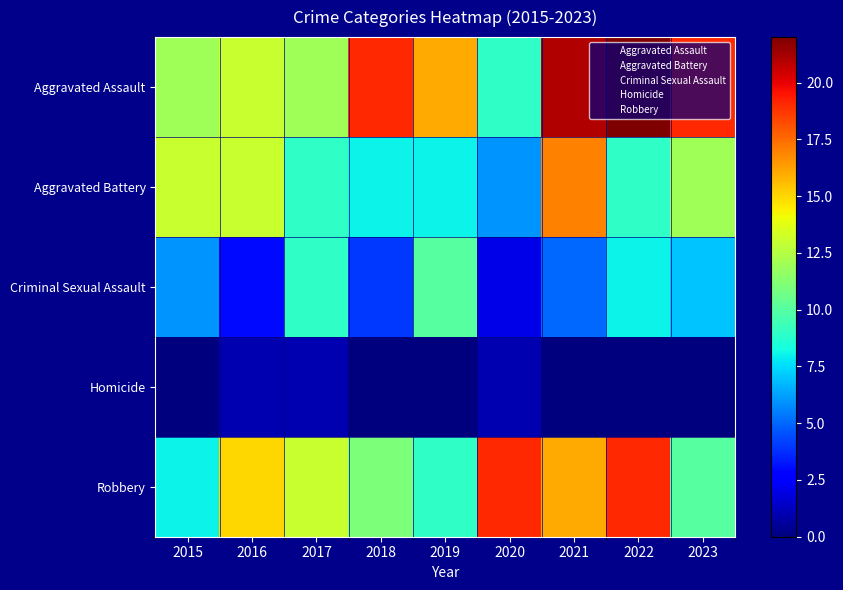

Which has a higher value, 2019 or 2017?

2019